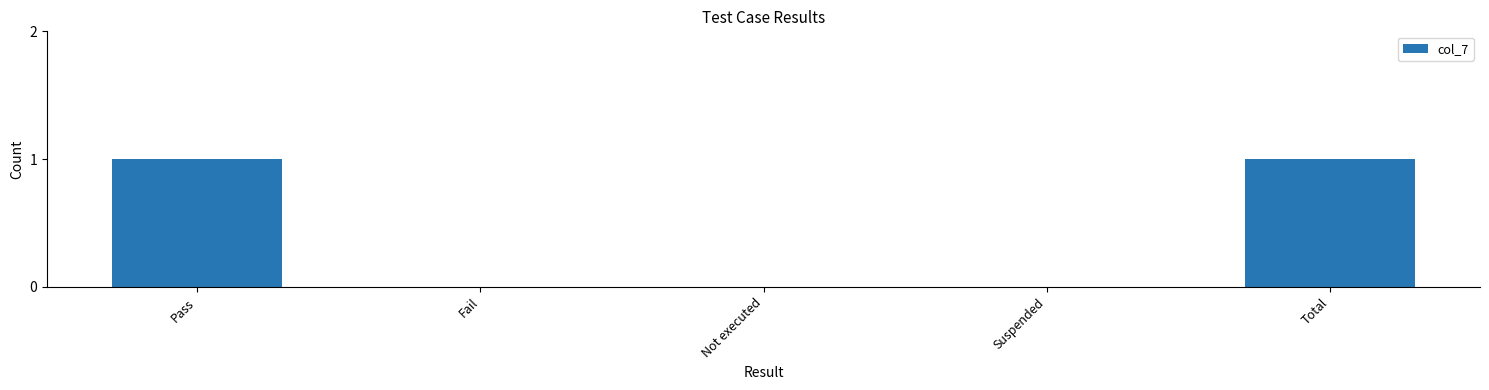

Which has a higher value, Suspended or Total?

Total